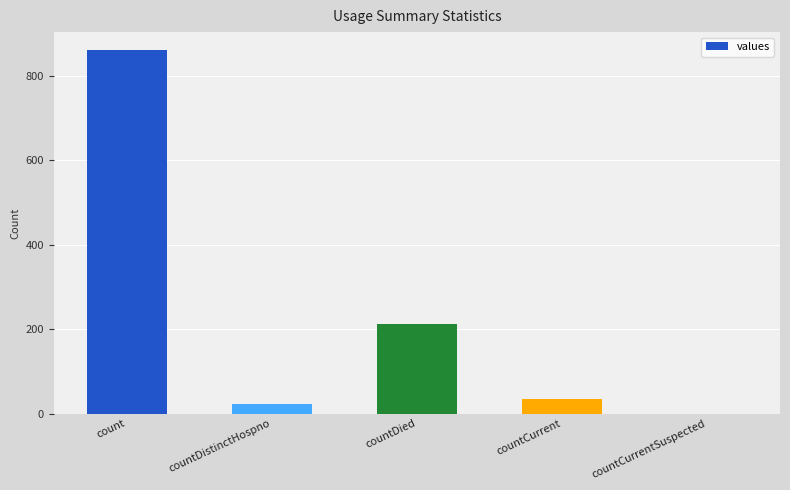

What is the sum of the values at countDied and countDistinctHospno?

235